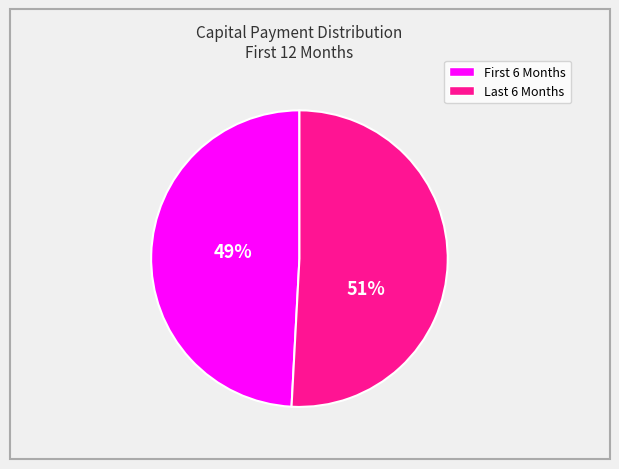

Is there any slice that represents more than half of the pie?

Yes